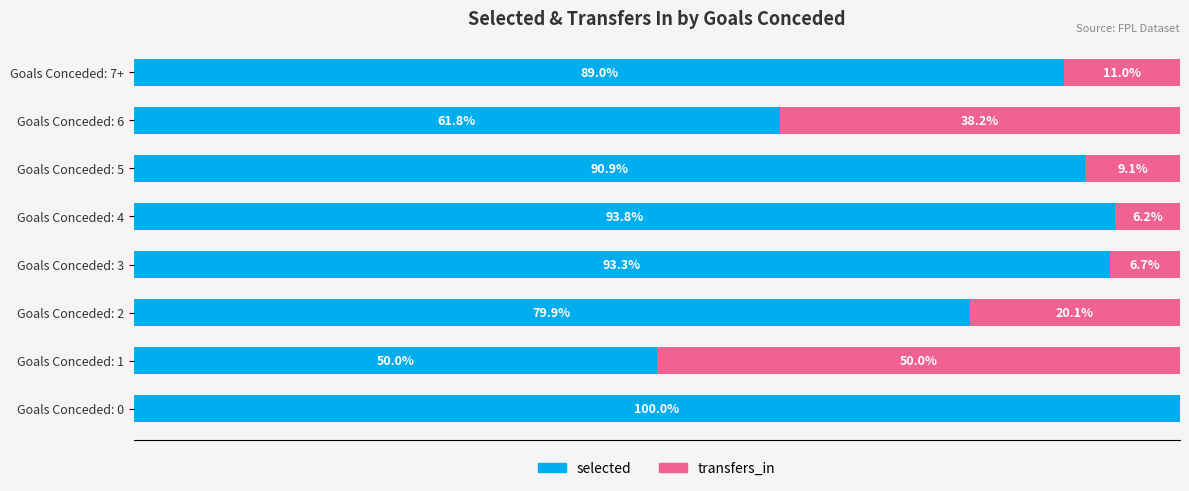

At which label does selected reach its peak?

Goals Conceded: 0